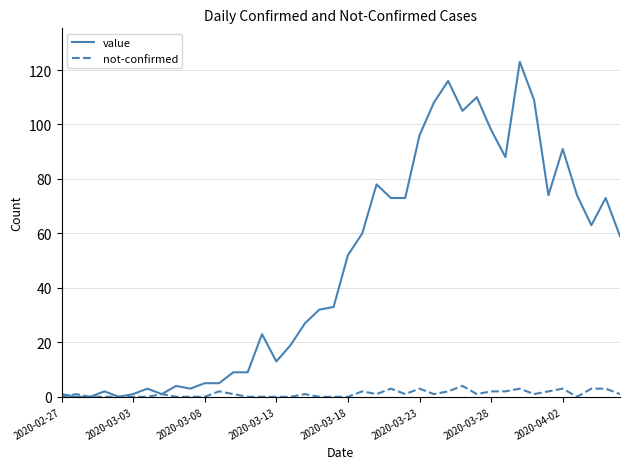

Which series has the largest total across all categories?

value